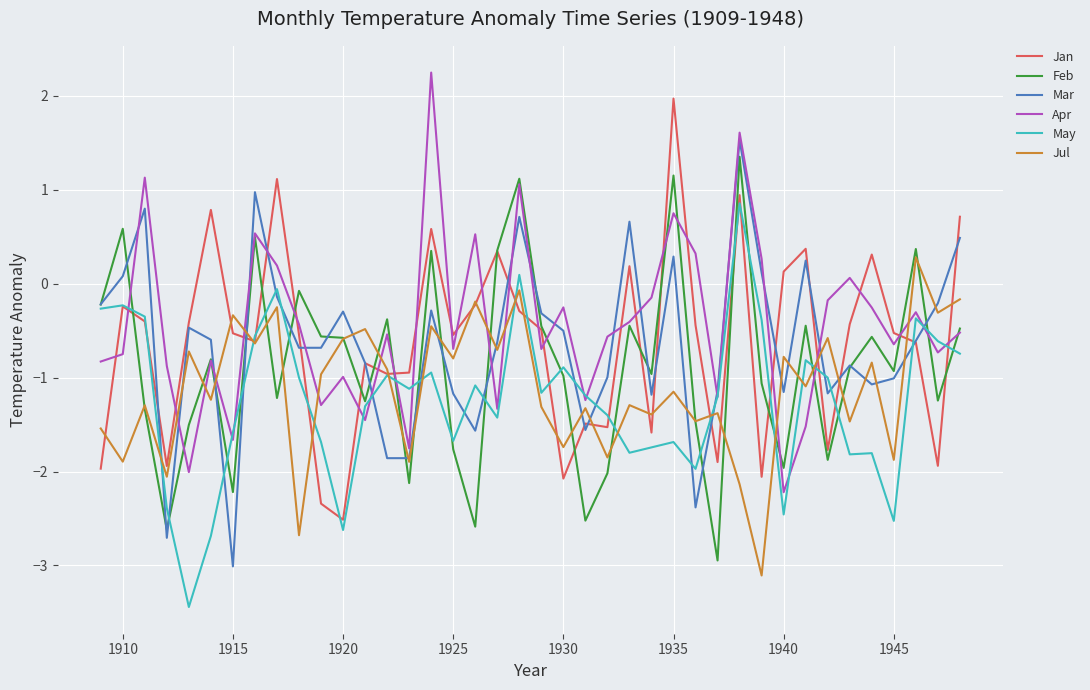

Rank the series by their maximum value, from lowest to highest.

Jul, May, Feb, Mar, Jan, Apr